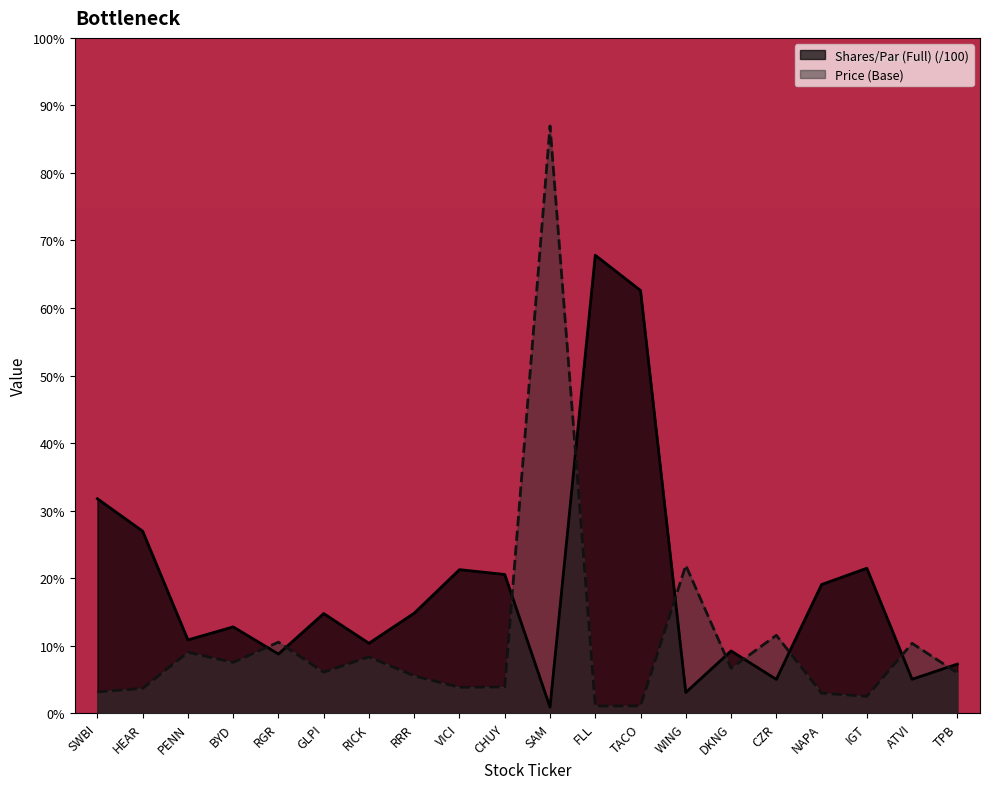

Which has a higher value, RRR or DKNG?

RRR